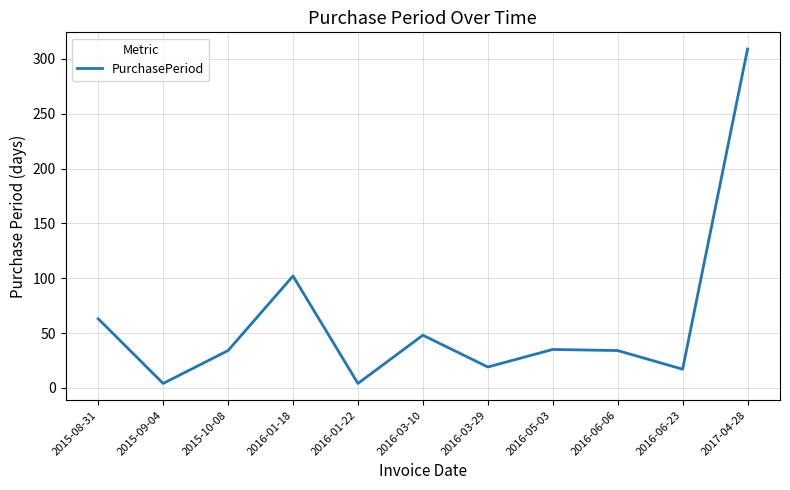

The chart shows a value of 48 at 2016-03-10. True or false?

True